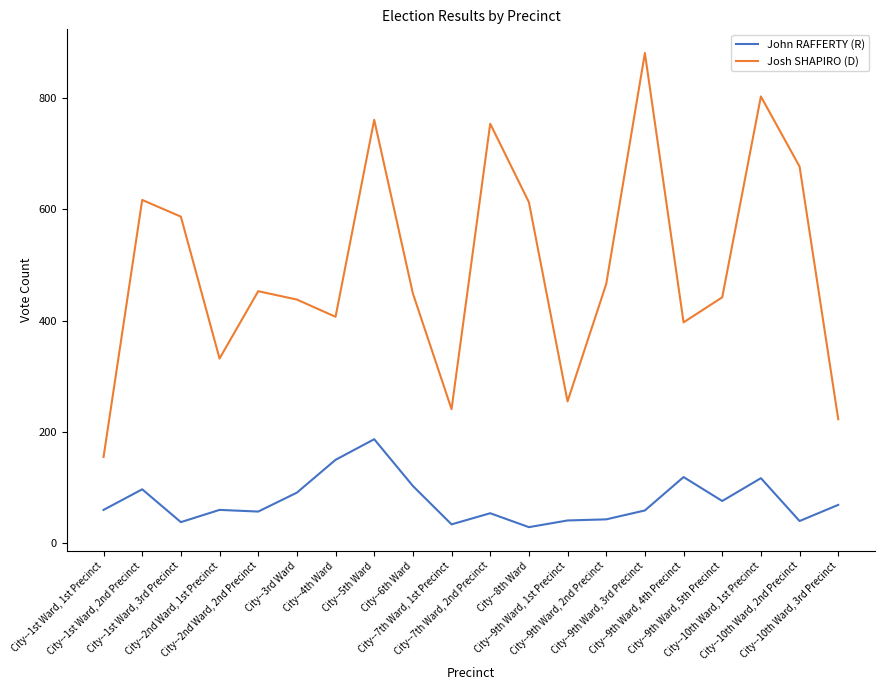

How many categories are shown in the chart?

20